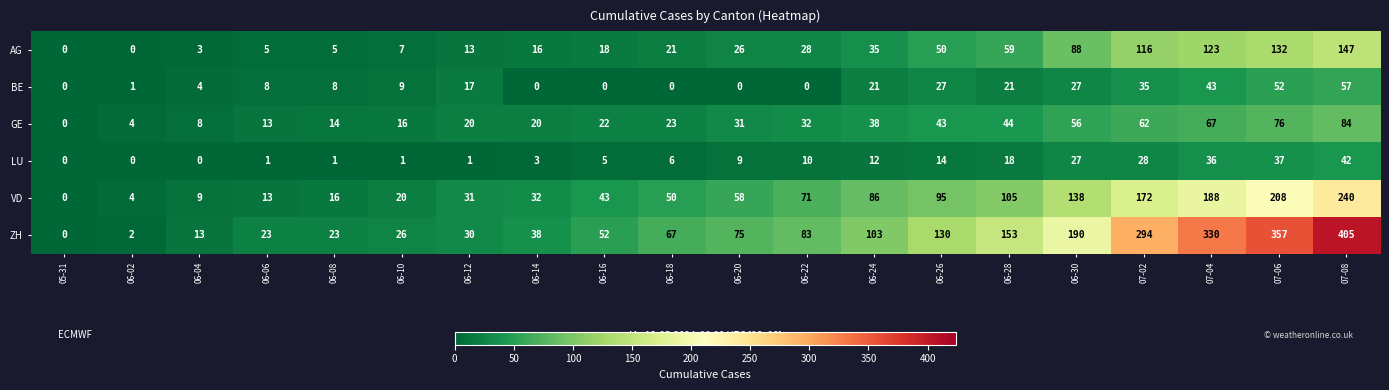

What is the total value across all series at 06-08?

67